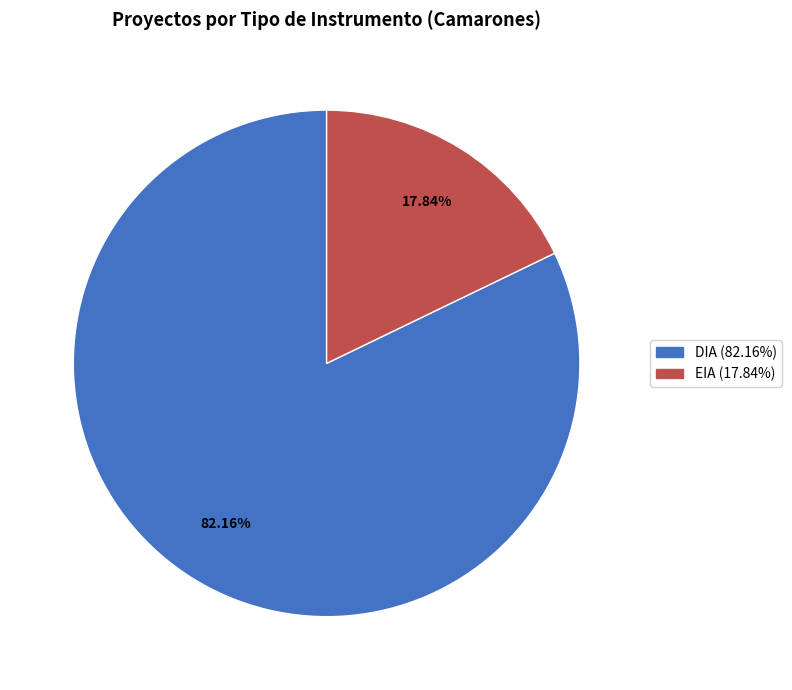

How many slices are in this pie chart?

2